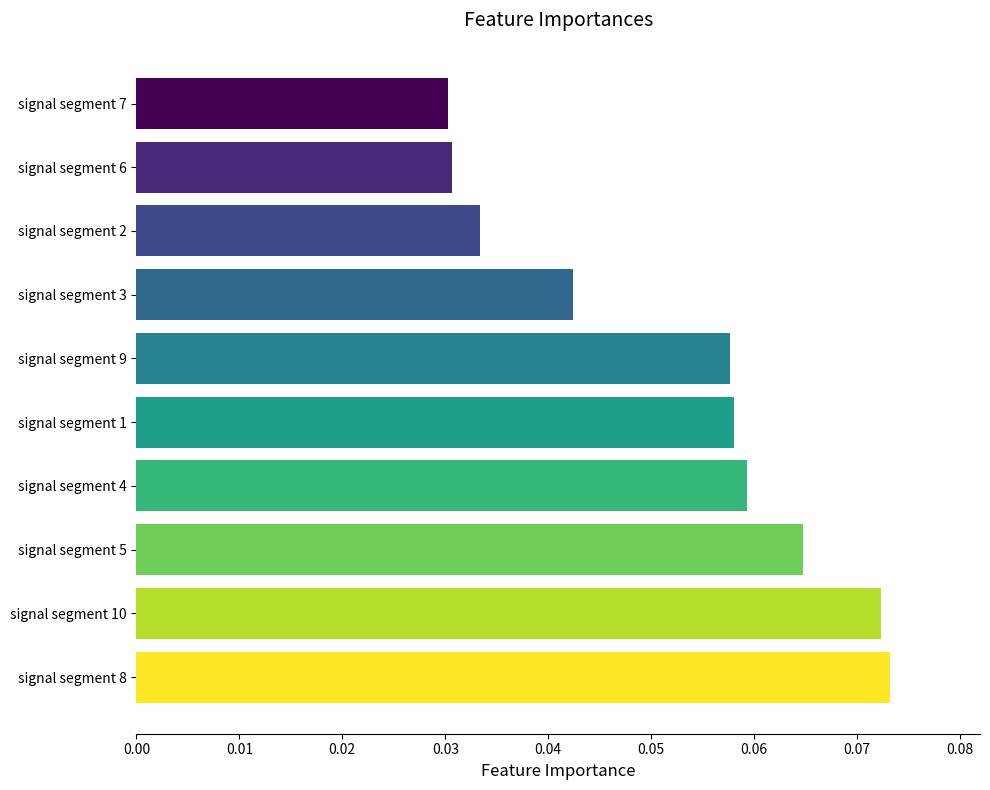

The value at signal segment 9 is 0.0. True or false?

False